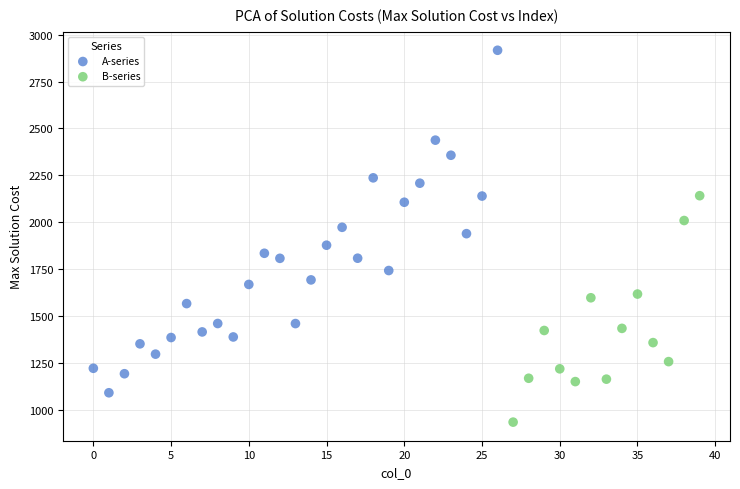

Which series contains the lowest Y value?

B-series